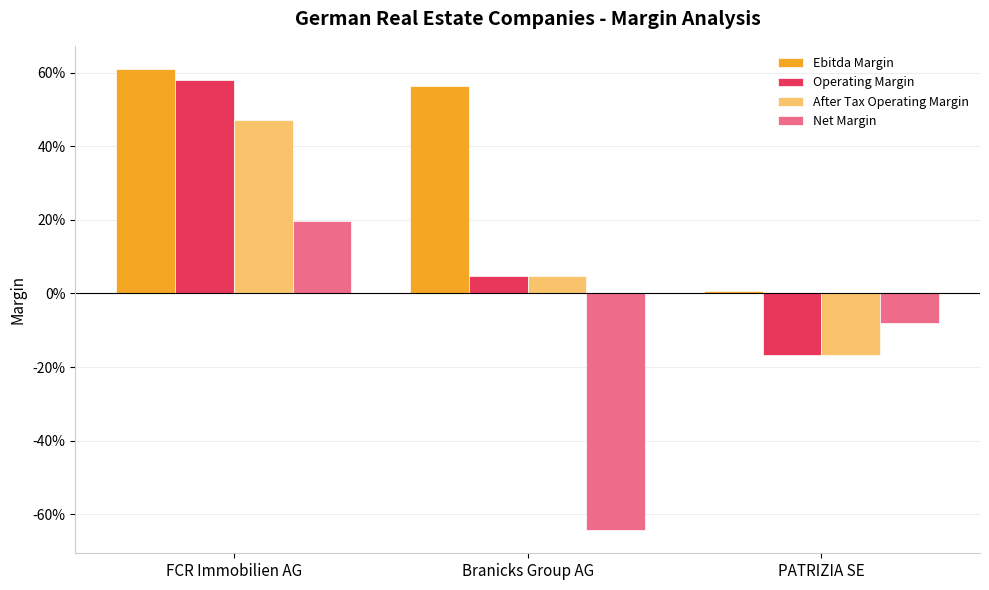

Are the bars horizontal?

No